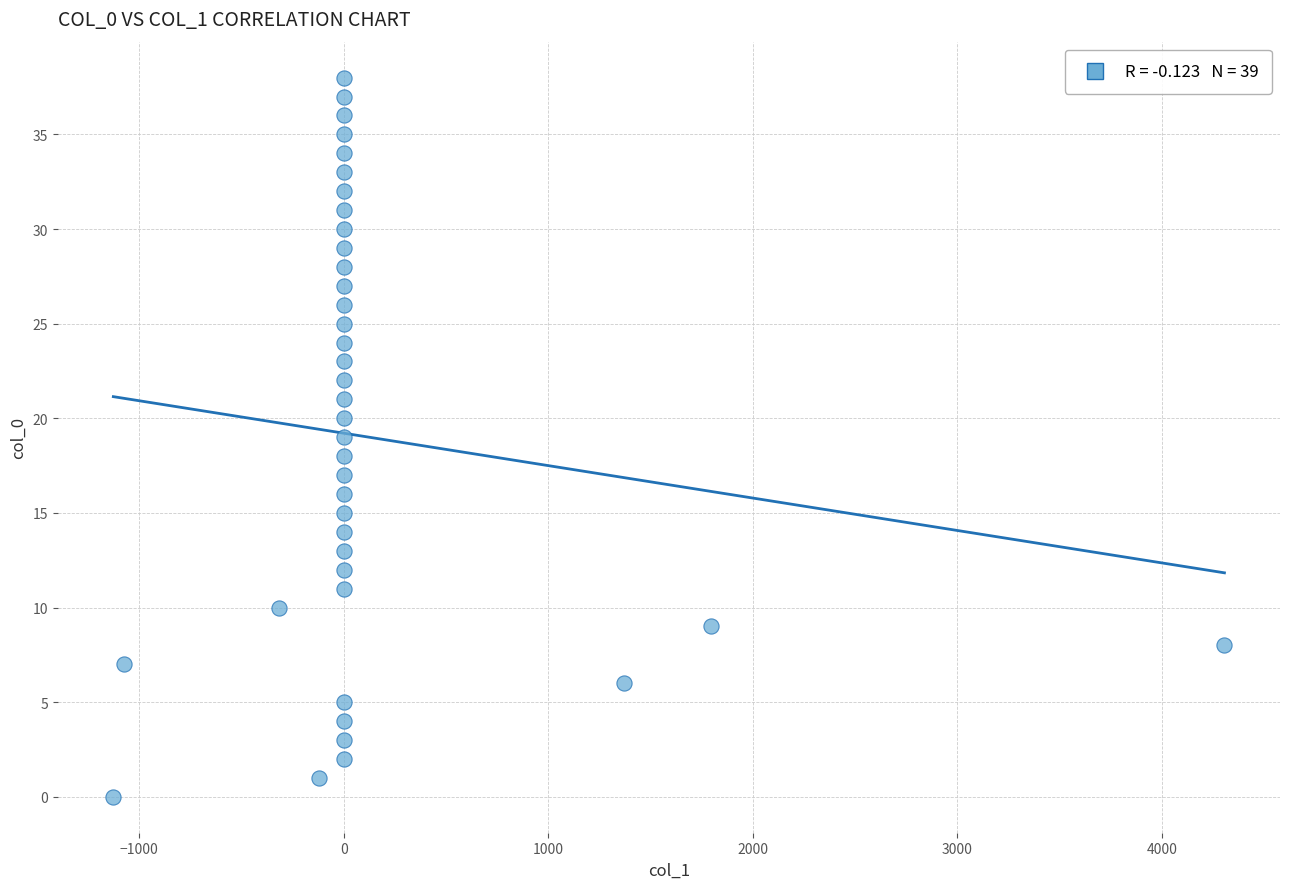

What is the range of Y values (max minus min)?

38